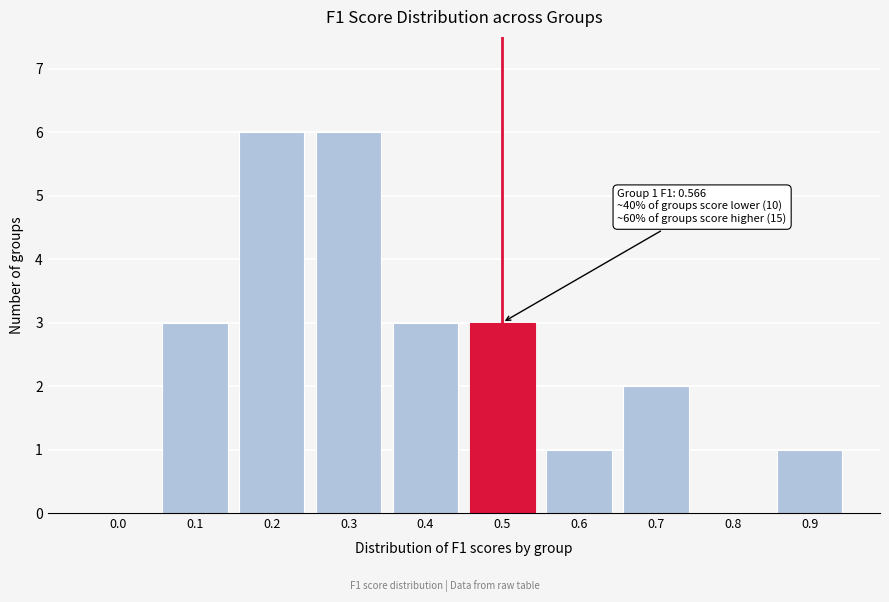

Reading left to right, what are all the values shown in this chart?

0.0=0	0.1=3	0.2=6	0.3=6	0.4=3	0.5=3	0.6=1	0.7=2	0.8=0	0.9=1